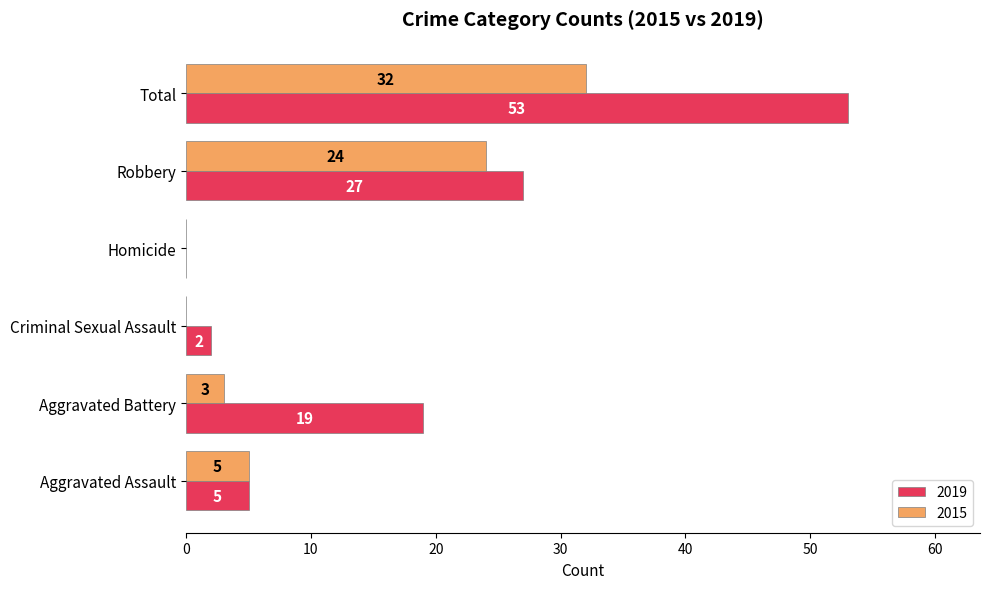

At which category is the sum across all series the highest?

Total